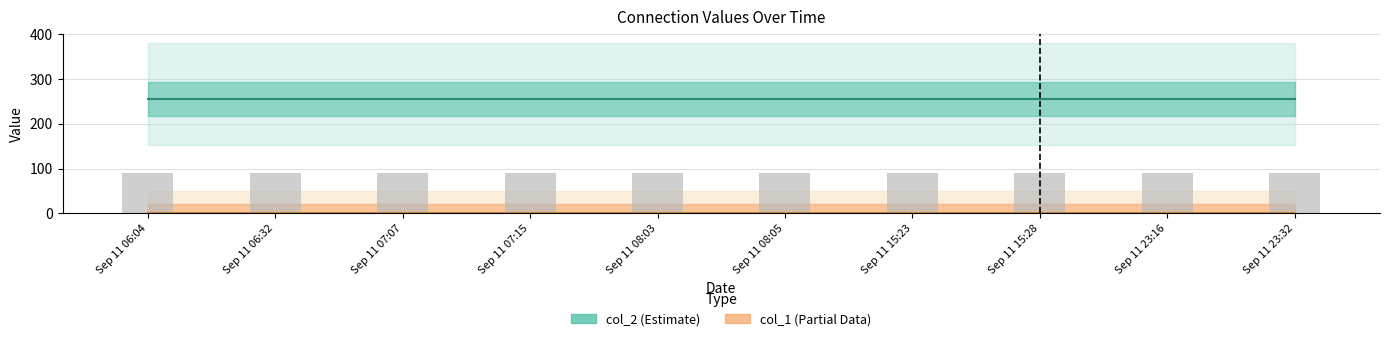

At how many categories does at least one series exceed 122?

10